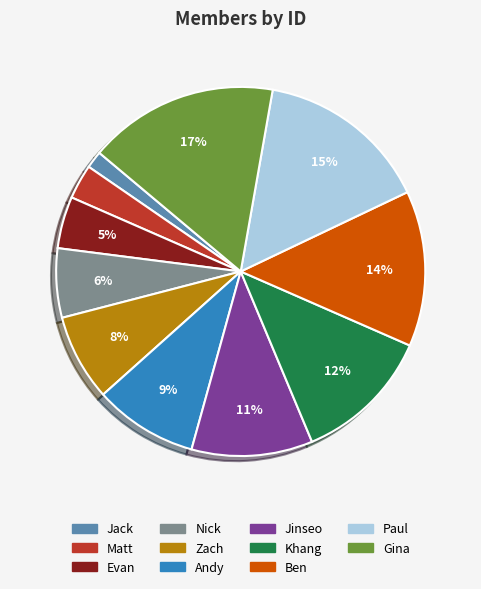

To the nearest percent, what portion does Zach represent?

8%